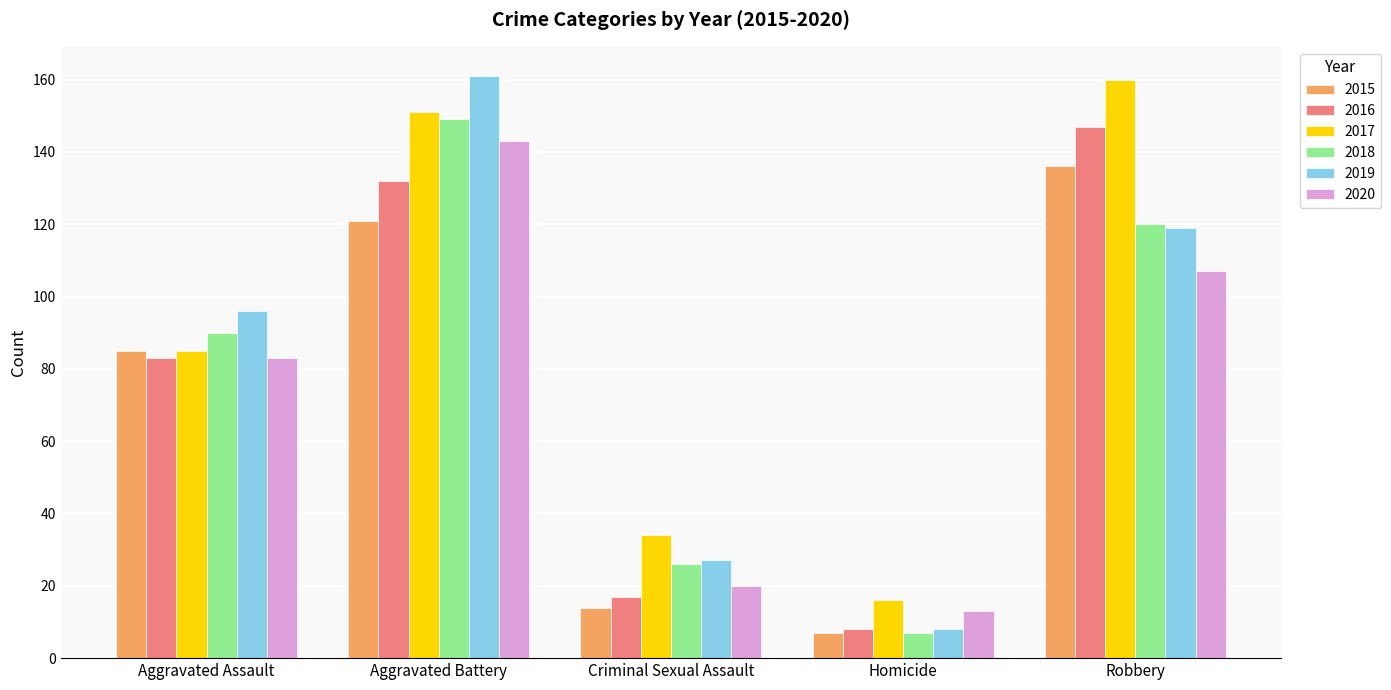

At how many categories does at least one series exceed 94?

3